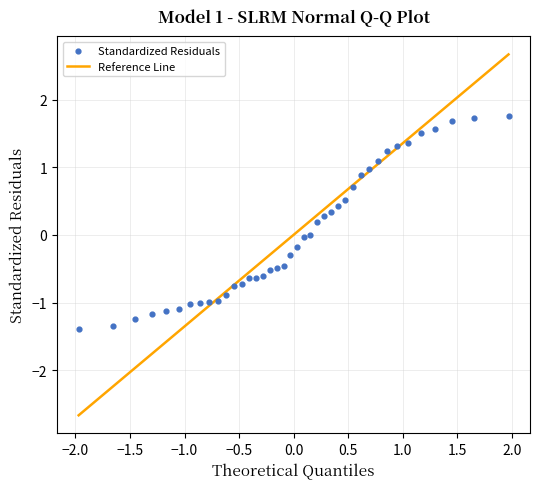

What is the range of X values (max minus min)?

3.9